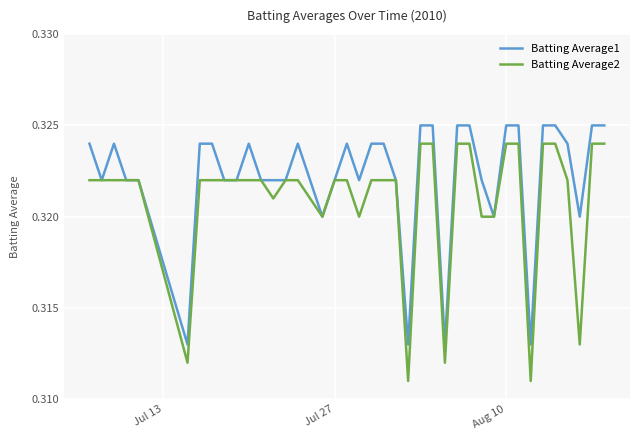

Rank the series by their average value, from highest to lowest.

Batting Average1, Batting Average2